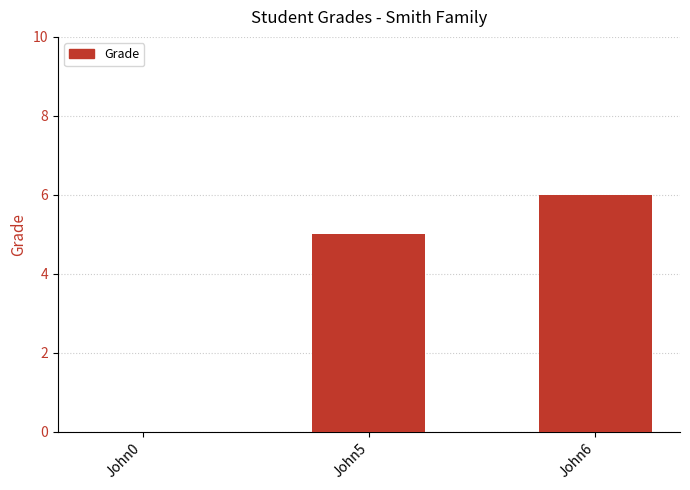

How many values are between 0 and 6?

3